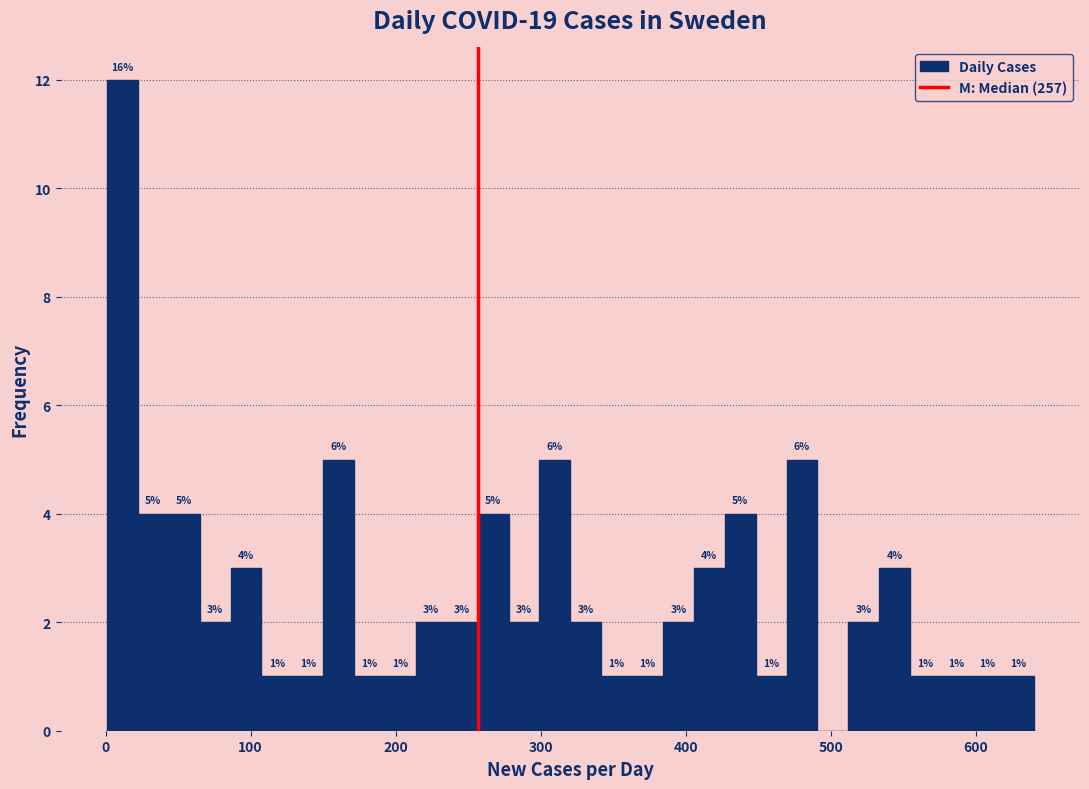

Read against the x-axis, roughly where is the centre of the tallest bar?

10